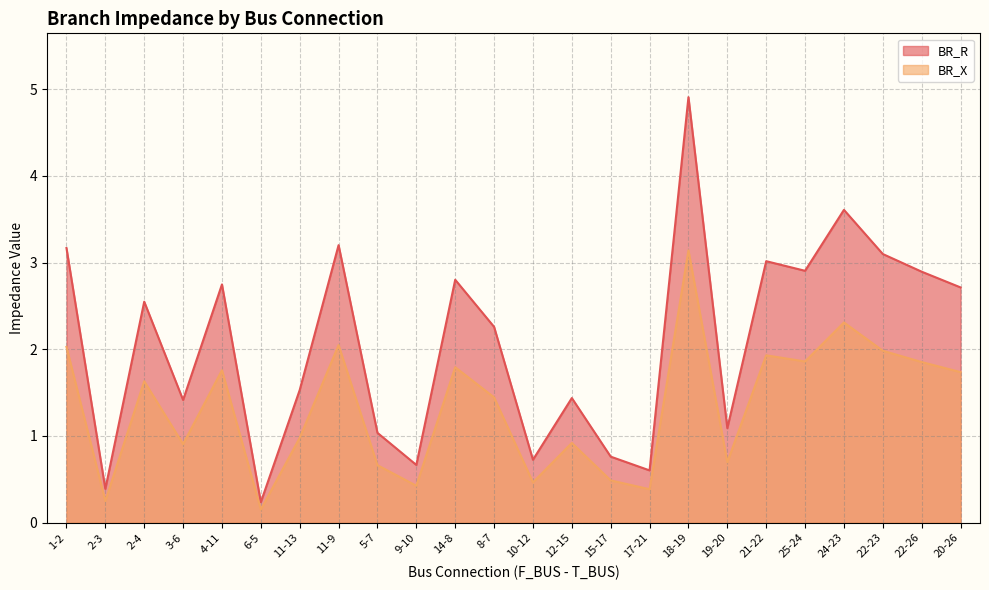

Reading left to right, what are all the values shown in this chart?

BR_R: 1-2=3.2	2-3=0.4	2-4=2.5	3-6=1.4	4-11=2.7	6-5=0.2	11-13=1.5	11-9=3.2	5-7=1.0	9-10=0.7	14-8=2.8	8-7=2.3	10-12=0.7	12-15=1.4	15-17=0.8	17-21=0.6	18-19=4.9	19-20=1.1	21-22=3.0	25-24=2.9	24-23=3.6	22-23=3.1	22-26=2.9	20-26=2.7
BR_X: 1-2=2.0	2-3=0.2	2-4=1.6	3-6=0.9	4-11=1.8	6-5=0.2	11-13=1.0	11-9=2.0	5-7=0.7	9-10=0.4	14-8=1.8	8-7=1.4	10-12=0.5	12-15=0.9	15-17=0.5	17-21=0.4	18-19=3.1	19-20=0.7	21-22=1.9	25-24=1.9	24-23=2.3	22-23=2.0	22-26=1.9	20-26=1.7